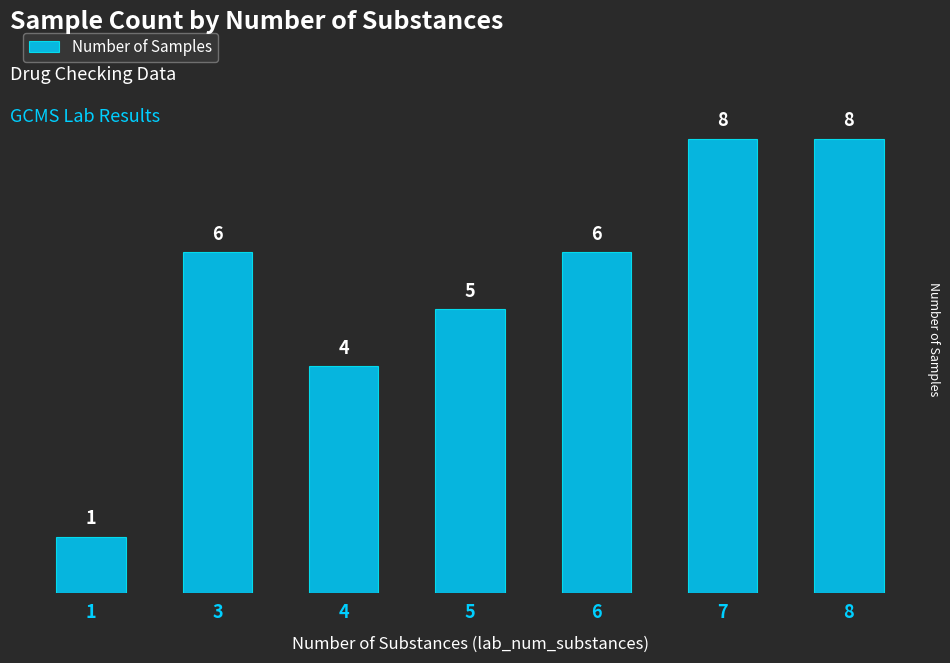

Approximately how many times larger is the value at 3 compared to 4?

1.5